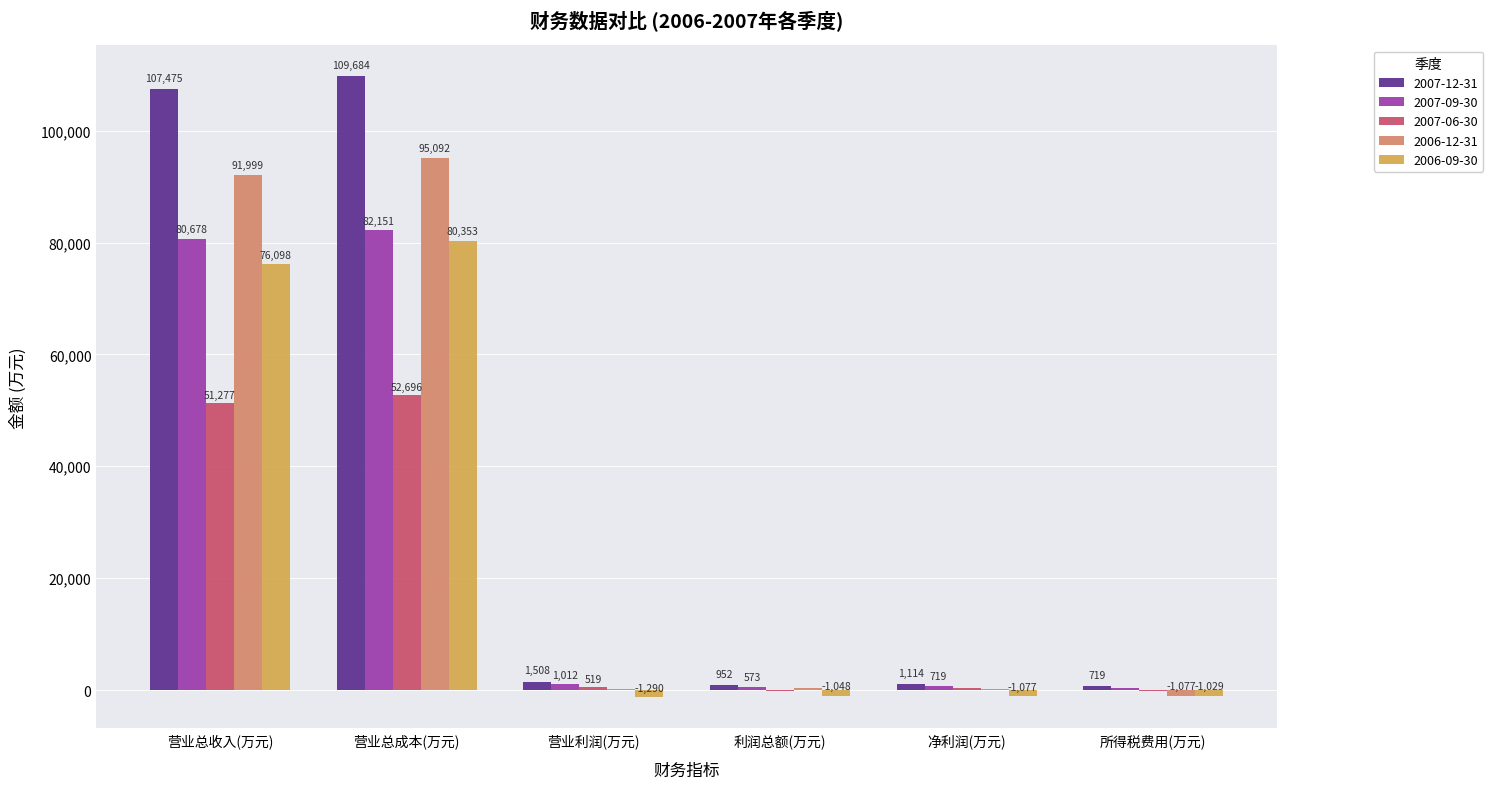

What value does the 2007-12-31 series have at 利润总额(万元), to the nearest 50?

950